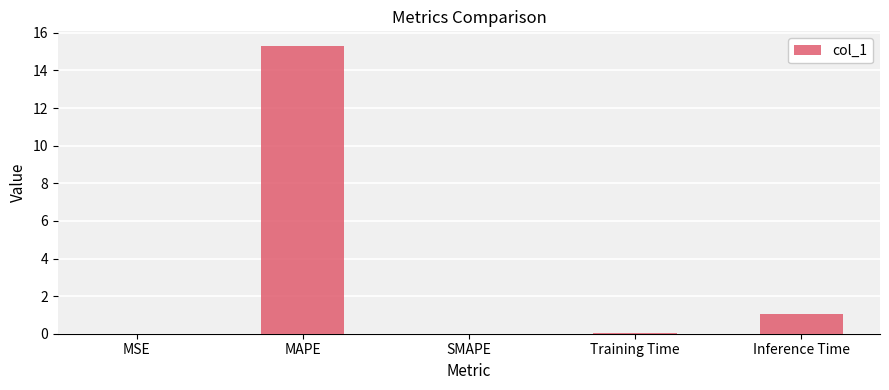

What is the average value?

3.3